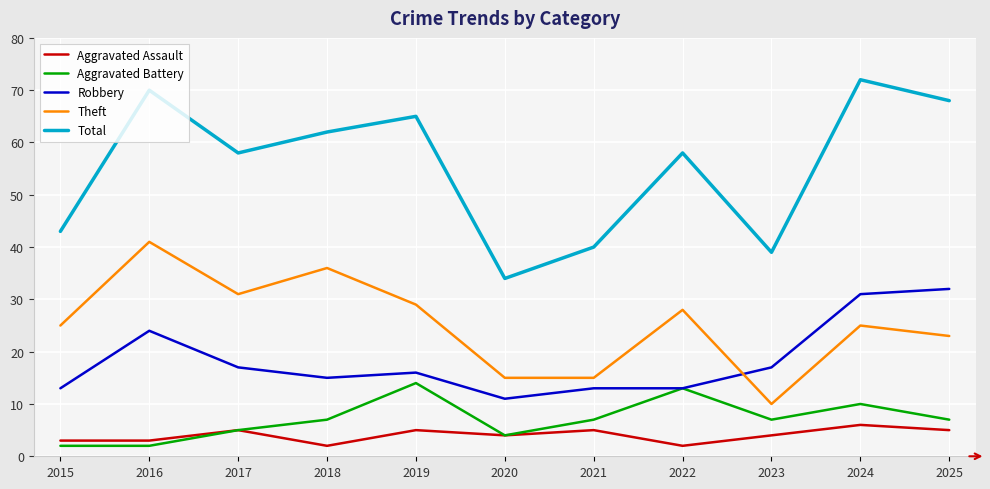

The Total series shows 29 at 2024. True or false?

False